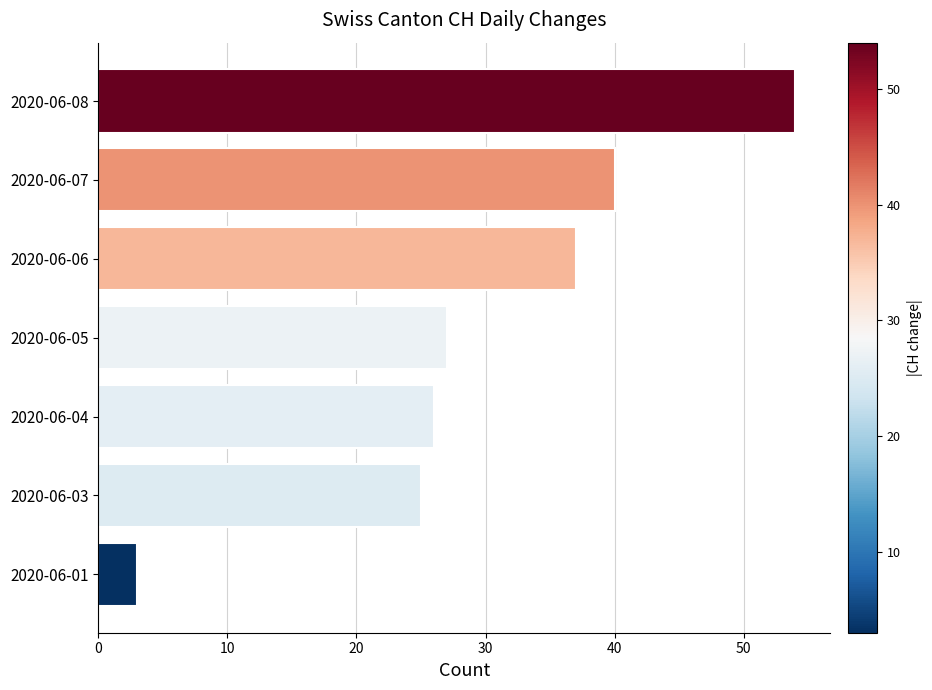

How many distinct data groups are displayed?

1